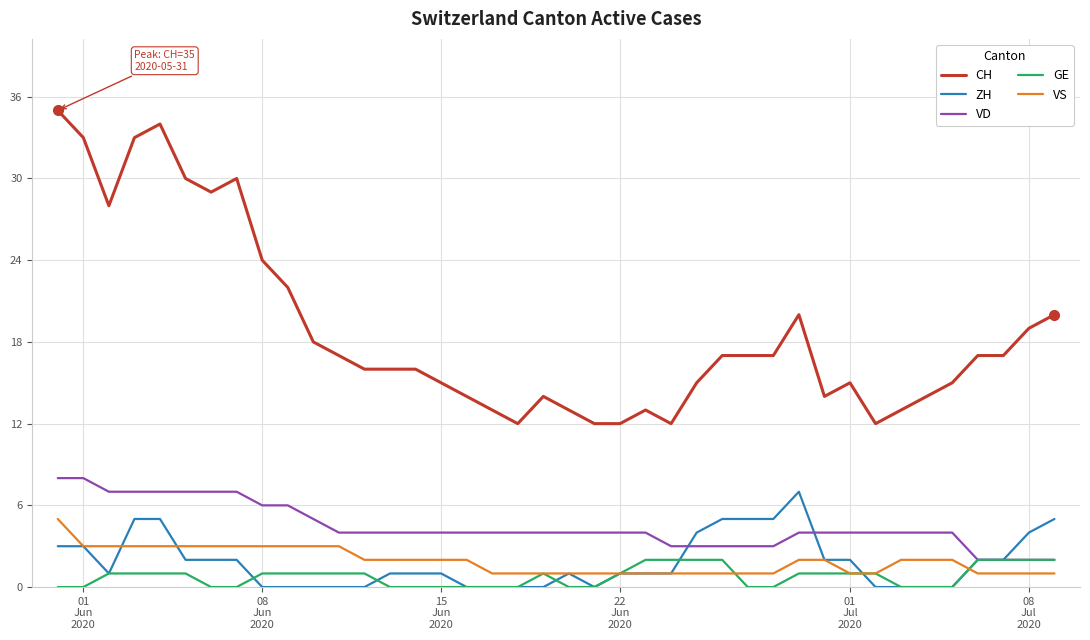

Which series has the largest range (max minus min)?

CH